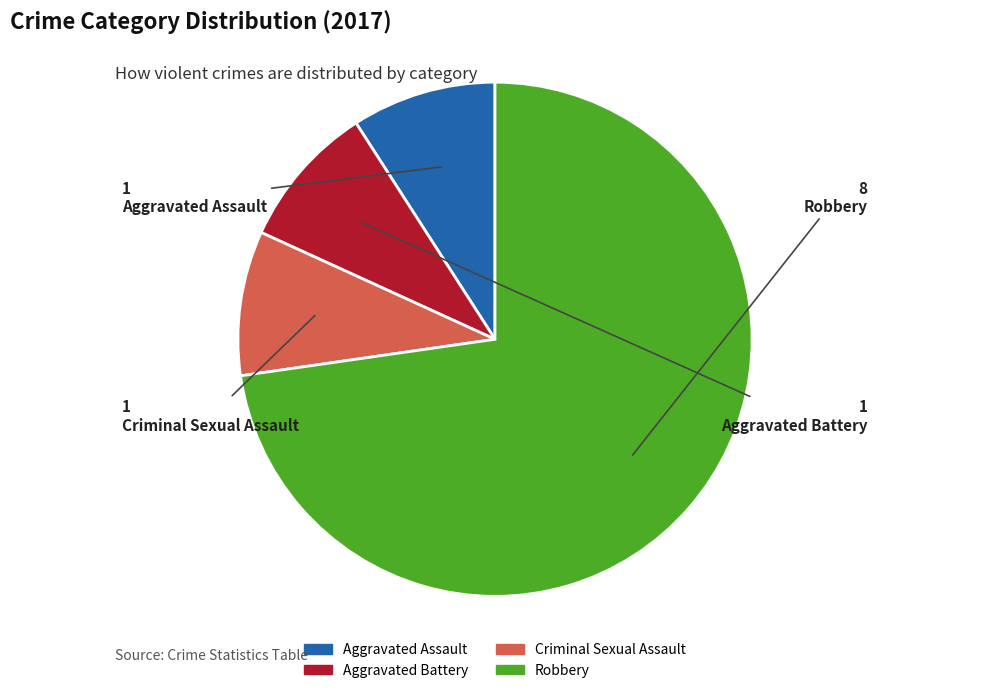

Which category has the biggest portion of the pie?

Robbery